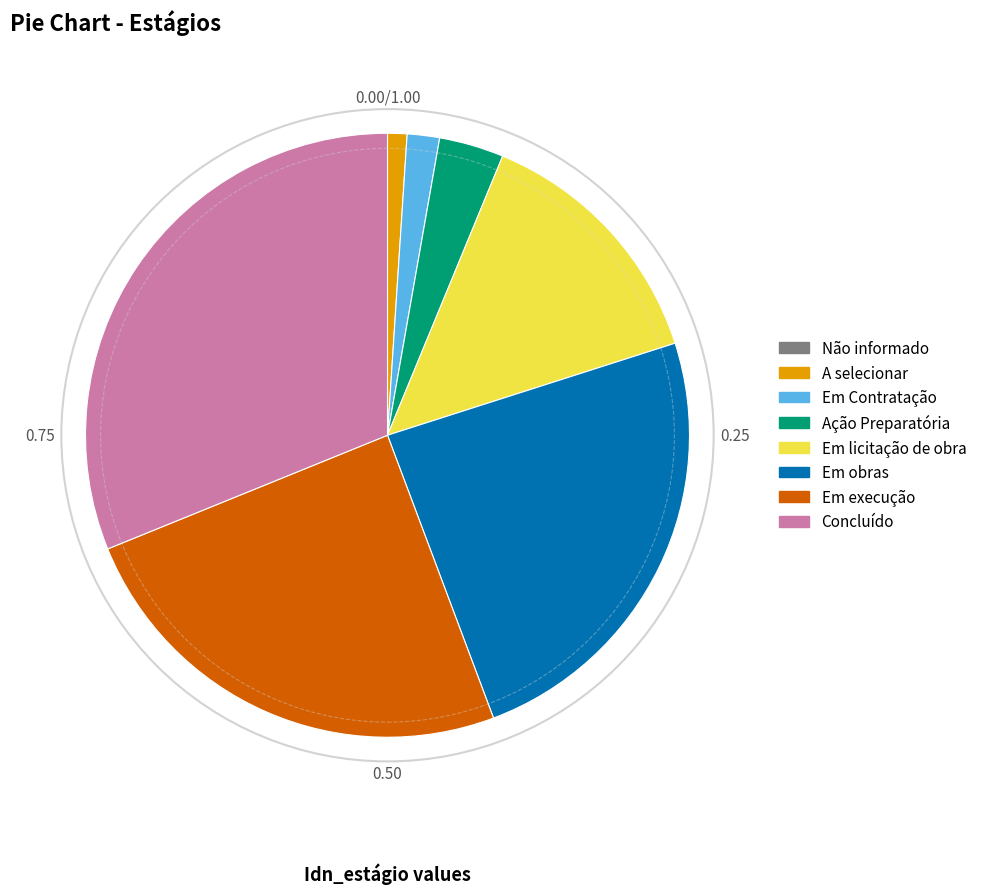

Is there any slice that represents more than half of the pie?

No